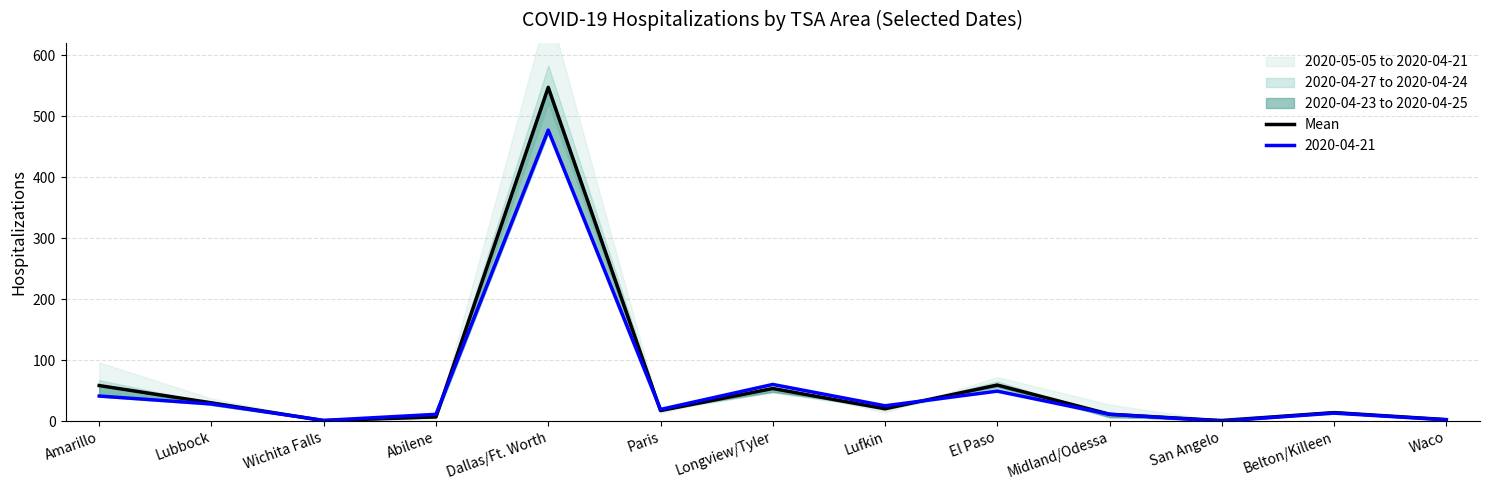

What is the minimum value shown in the chart?

0.7